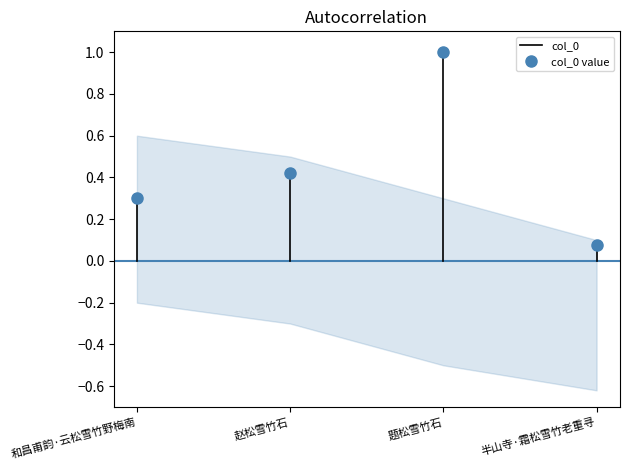

The chart shows a value of 0.5 at 和昌甫韵·云松雪竹野梅南. True or false?

False